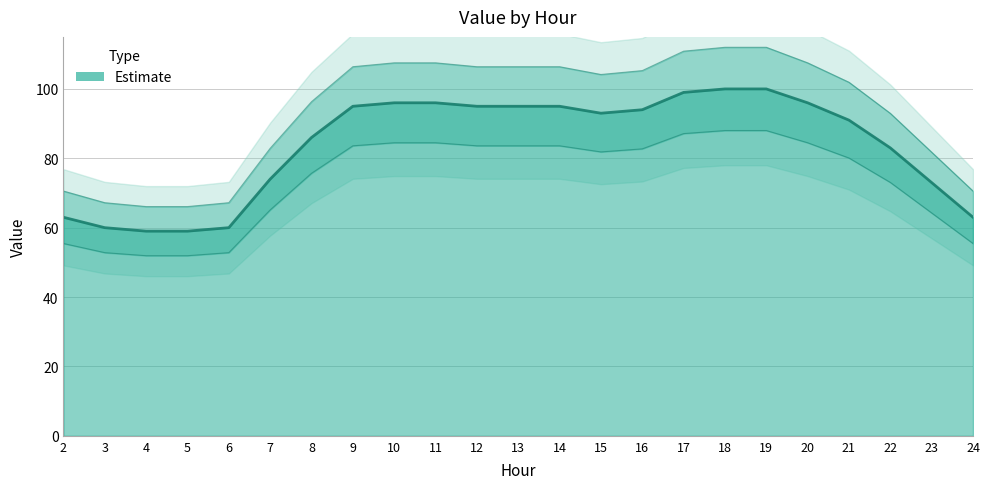

At which category does the chart reach its peak across all series?

18